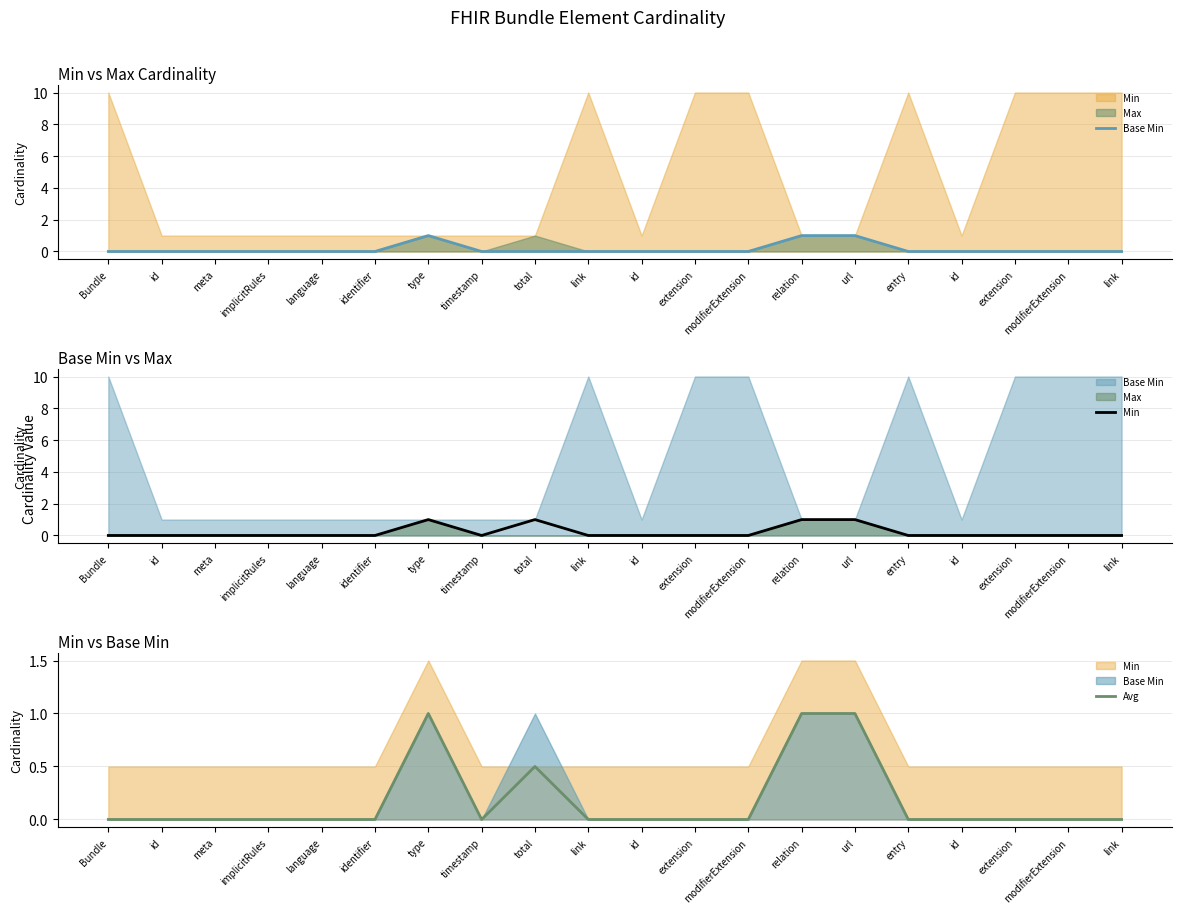

The value of Avg at language is -0.3. True or false?

False